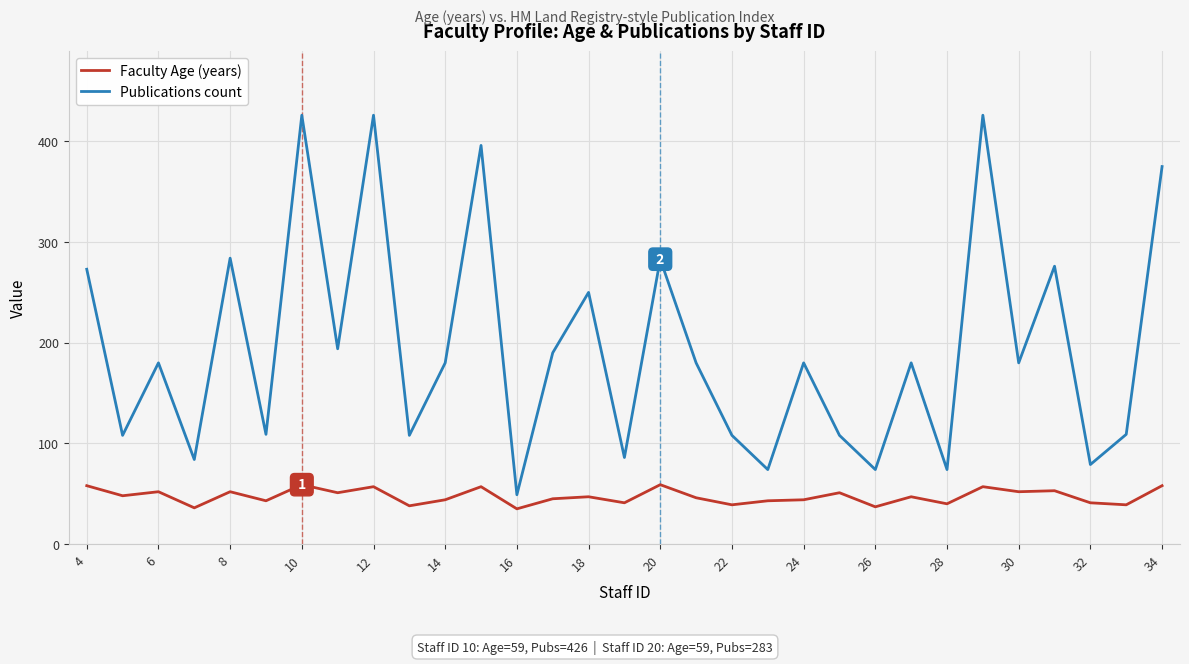

How many series are shown in this chart?

2